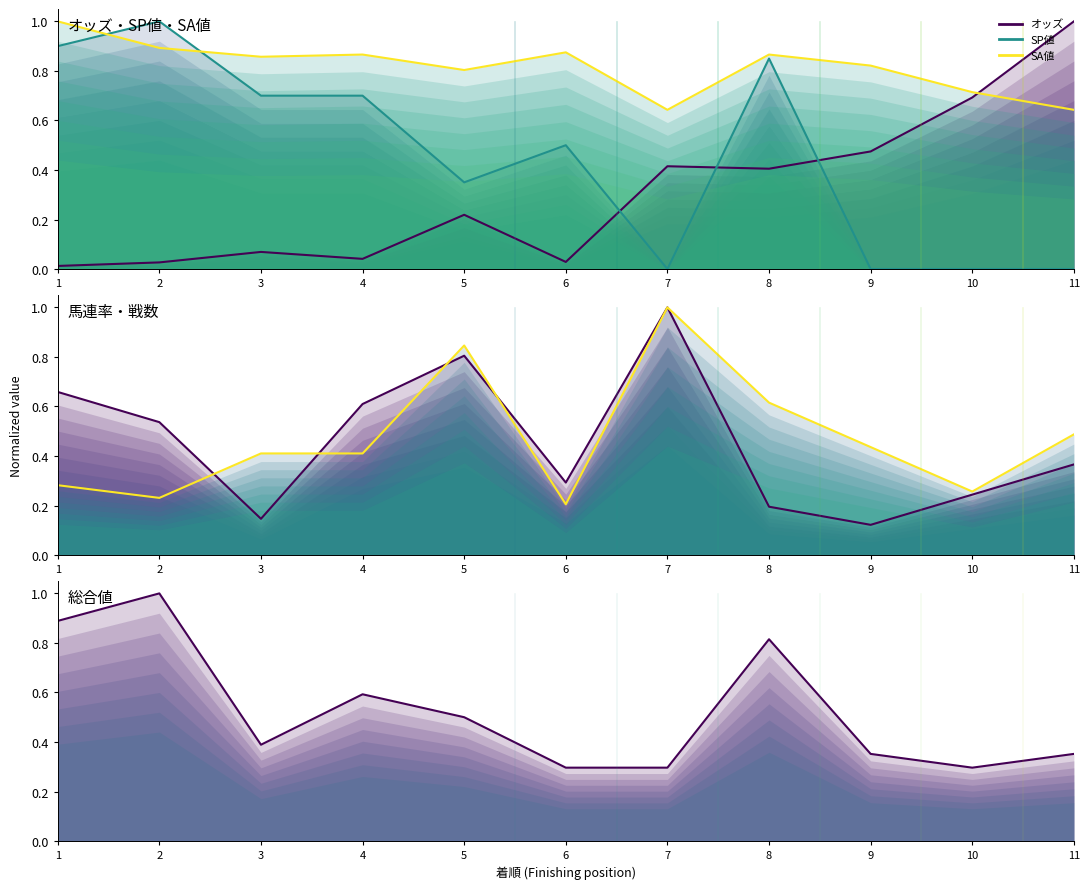

How many SA値 values are between 0 and 1?

11